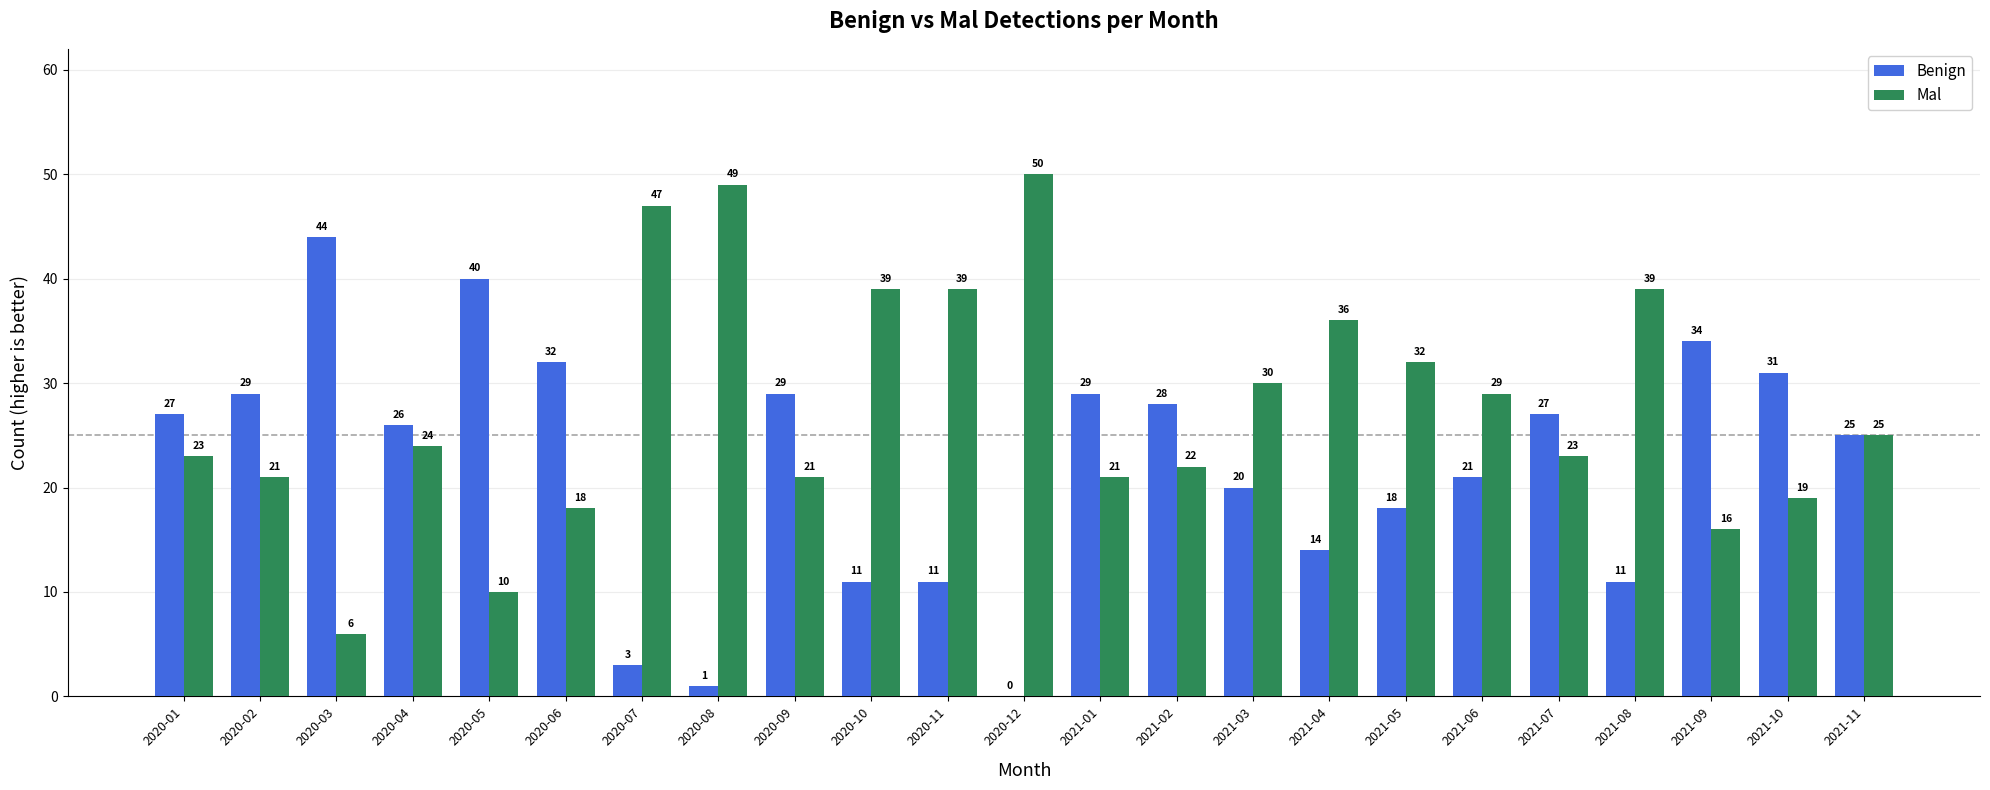

What is the total value across all series at 2021-08?

50